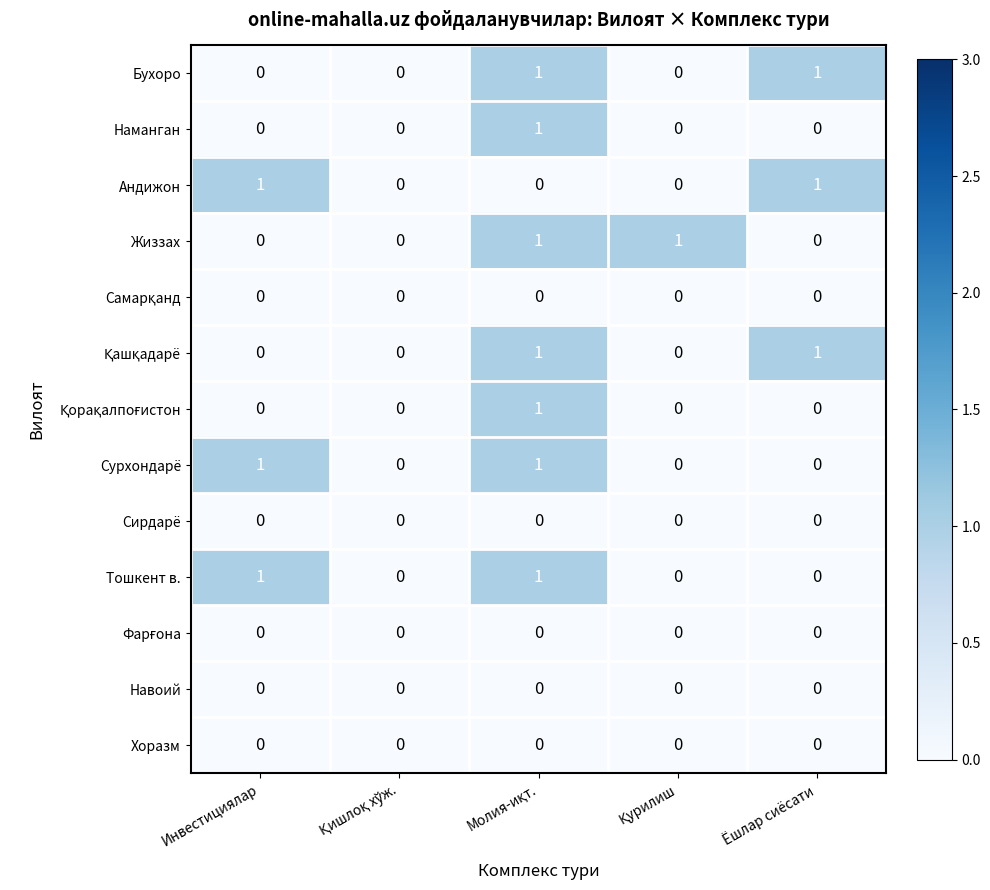

Is it true that Навоий equals 0 at Инвестициялар?

True